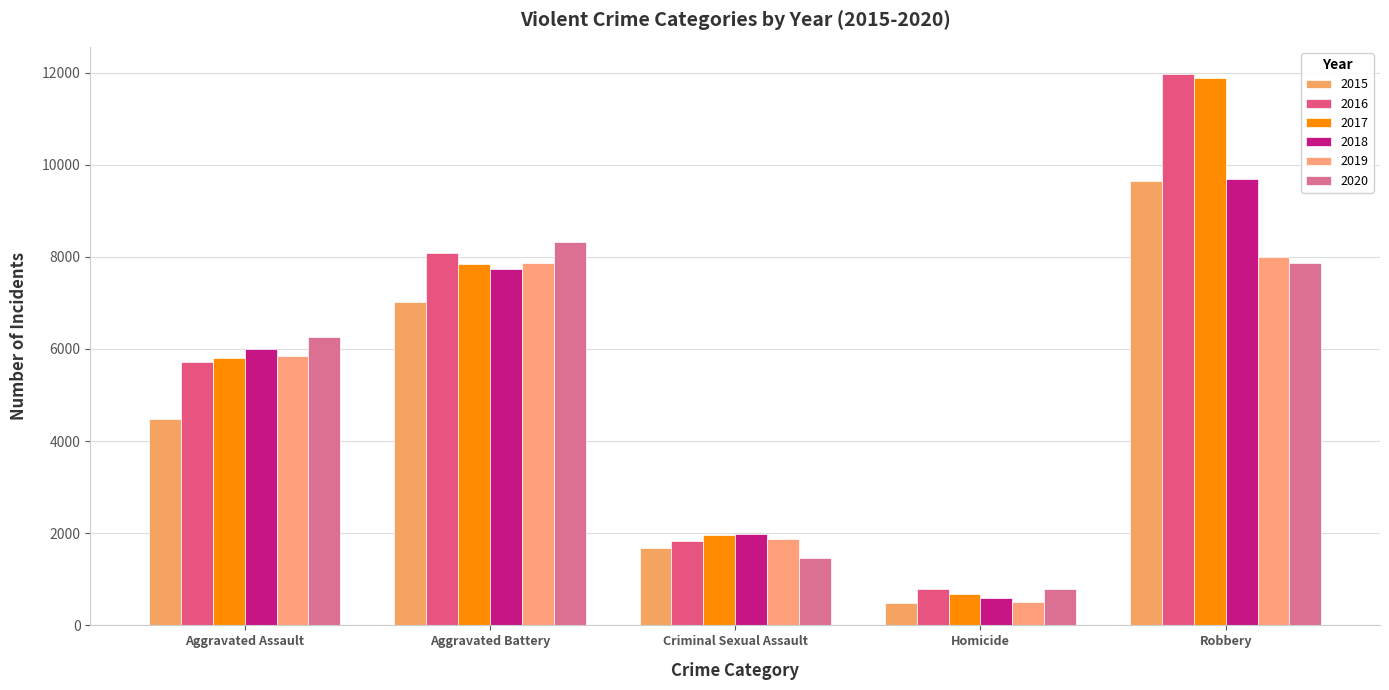

What is the value of the 2016 bar at the 3rd from the left?

1822